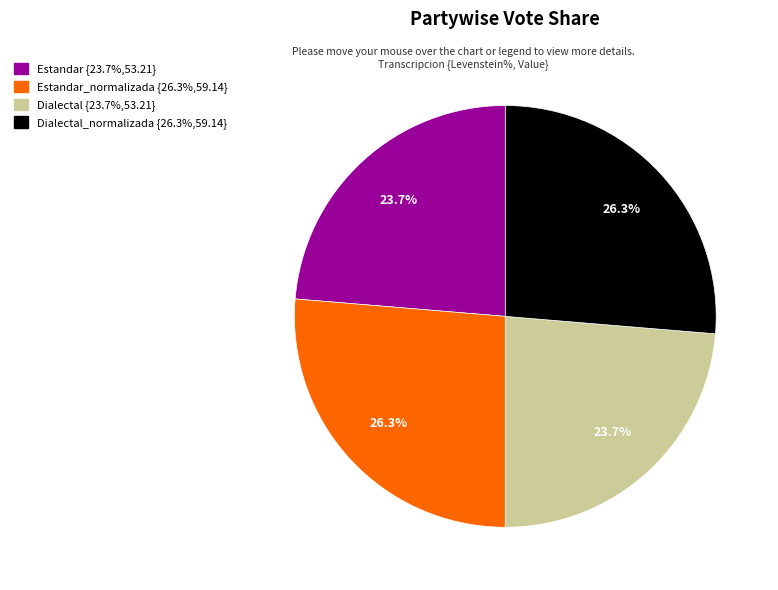

Is there any slice that represents more than half of the pie?

No